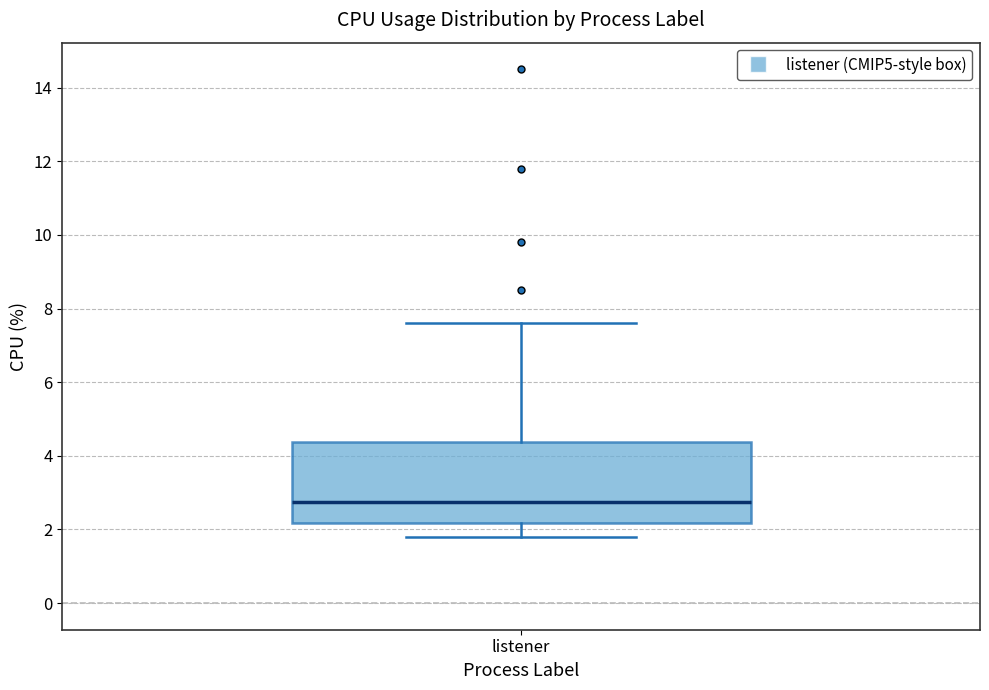

Read this box plot against the y-axis: the position of the median line, the range covered by the box, and the ends of both whiskers. The values are not printed on the chart, so give them approximately, as read against the axis.

median 2.8, box 2.2 to 4.4, whiskers 1.8 to 7.6